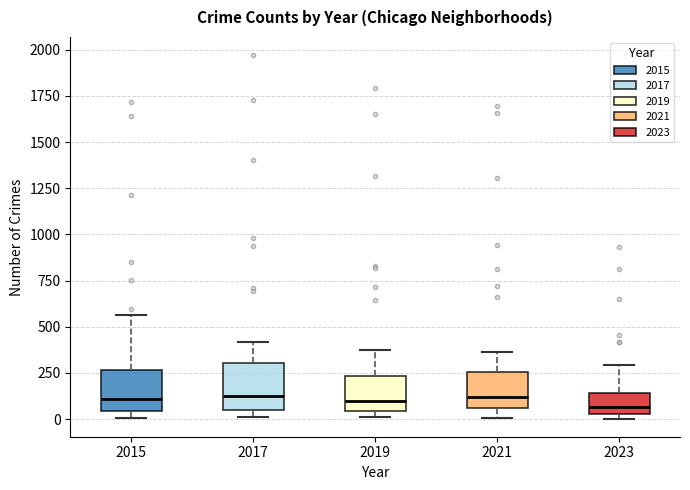

Reading left to right, transcribe this box plot: for each box, give where its median line is, the range the box spans, and where its two whiskers end, as read against the y-axis. The values are not printed on the chart, so give them approximately, as read against the axis.

2015: median 100, box 50 to 250, whiskers 0 to 550
2017: median 100, box 50 to 300, whiskers 0 to 400
2019: median 100, box 50 to 250, whiskers 0 to 400
2021: median 100, box 50 to 250, whiskers 0 to 350
2023: median 50 (just above the box's lower edge), box 50 to 150, whiskers 0 to 300